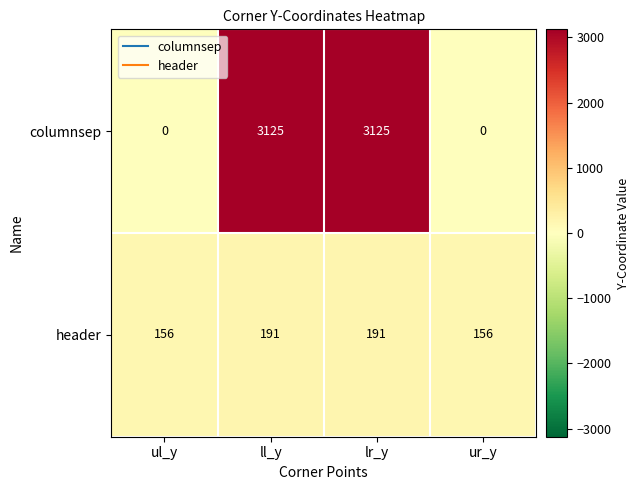

What is the difference between the header values at ll_y and ur_y?

35